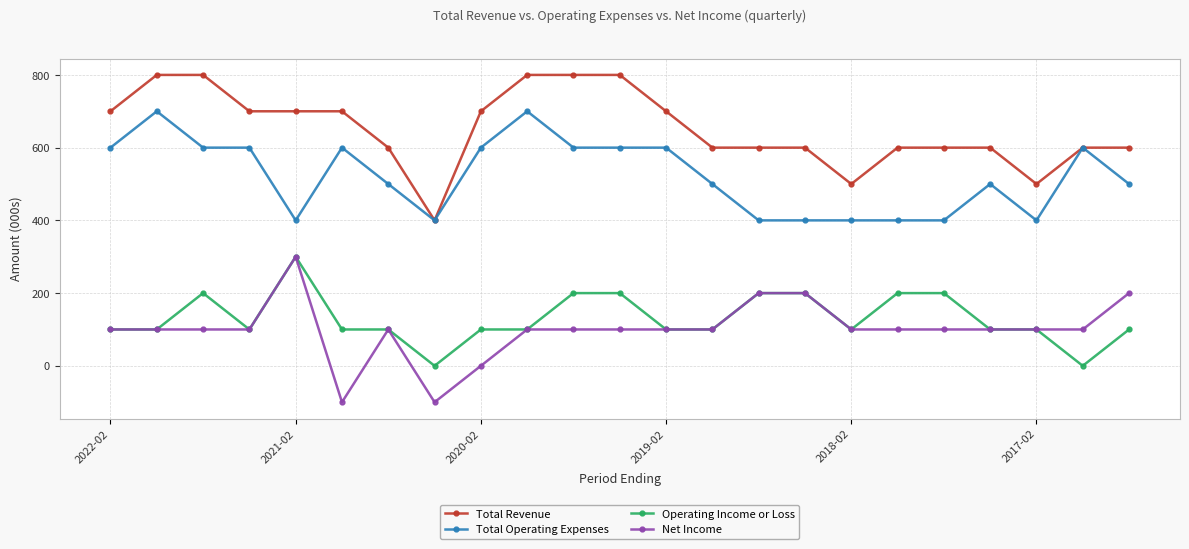

Which series has the largest total across all categories?

Total Revenue